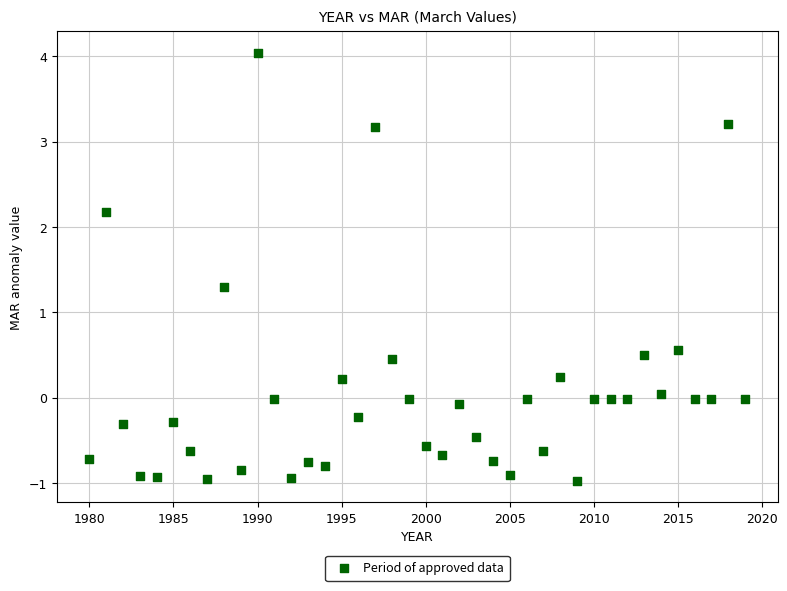

What is the range of Y values (max minus min)?

5.0